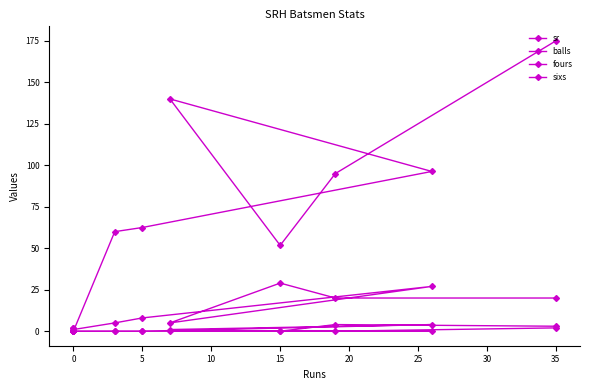

What is the difference between the maximum and minimum values in the sixs series?

2.0